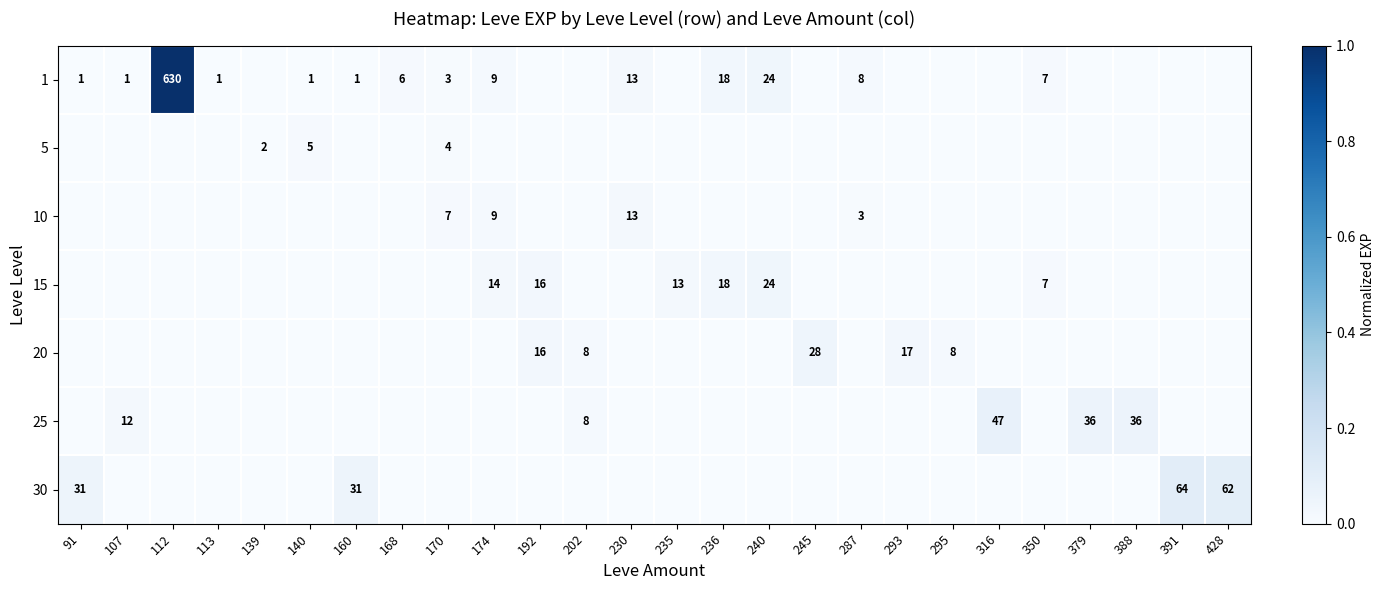

The 5 series shows 0.0 at 428. True or false?

True